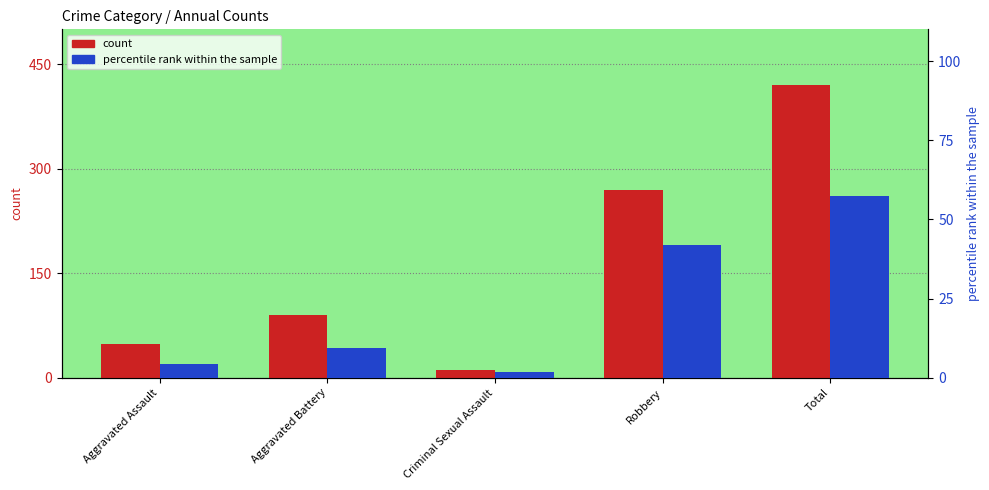

The percentile rank within the sample series shows 66.8 at Robbery. True or false?

False